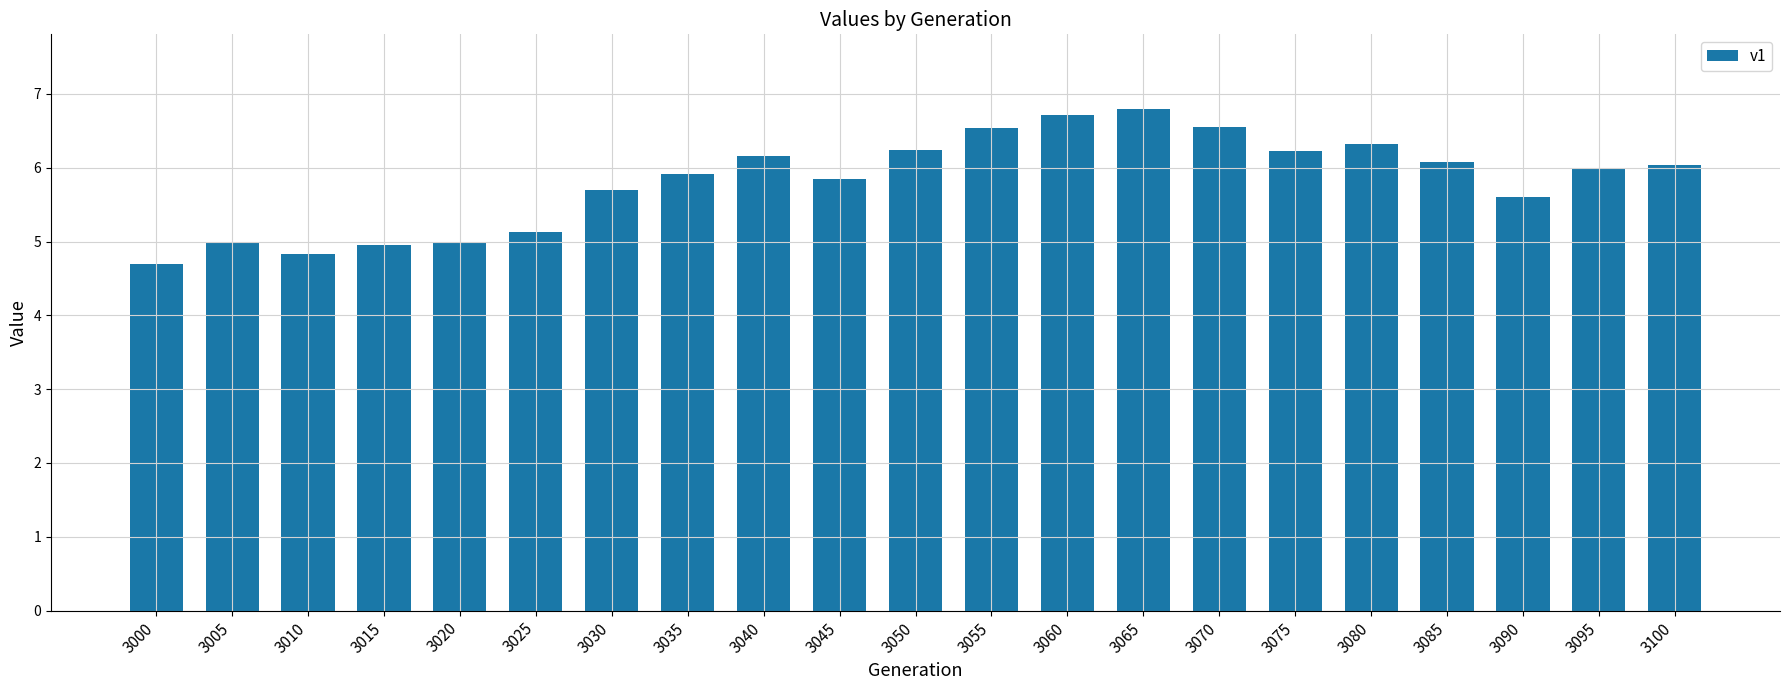

The chart shows a value of 6.3 at 3080. True or false?

True